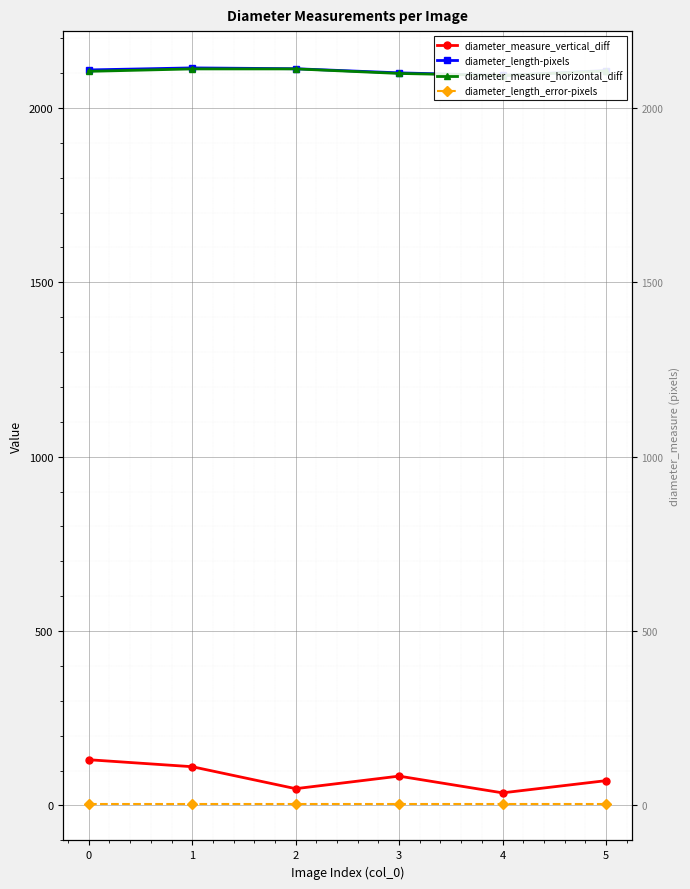

True or false: diameter_length-pixels and diameter_measure_horizontal_diff intersect in this chart.

False